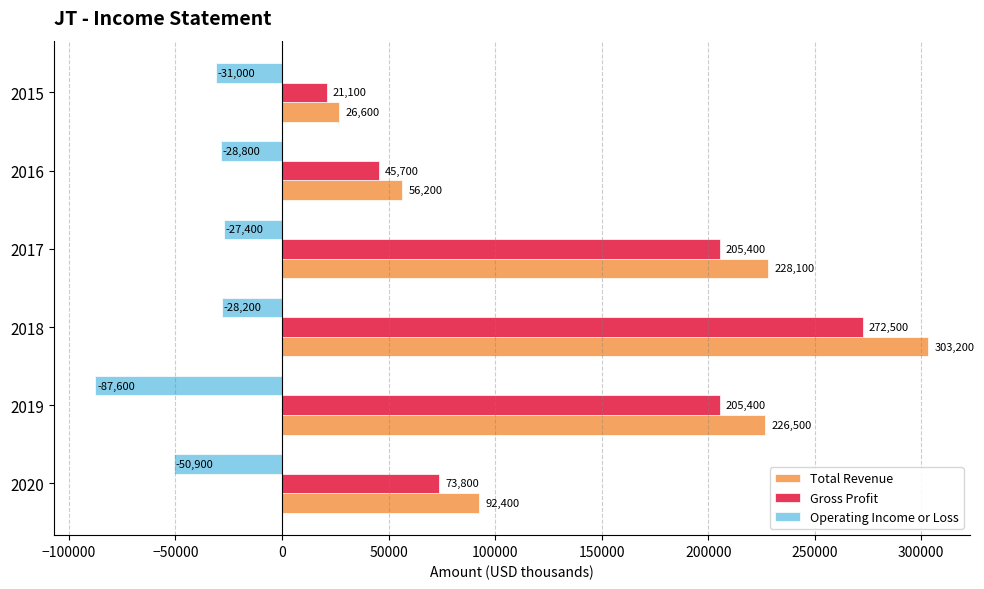

Rank the series at 2020 from highest to lowest value.

Total Revenue, Gross Profit, Operating Income or Loss